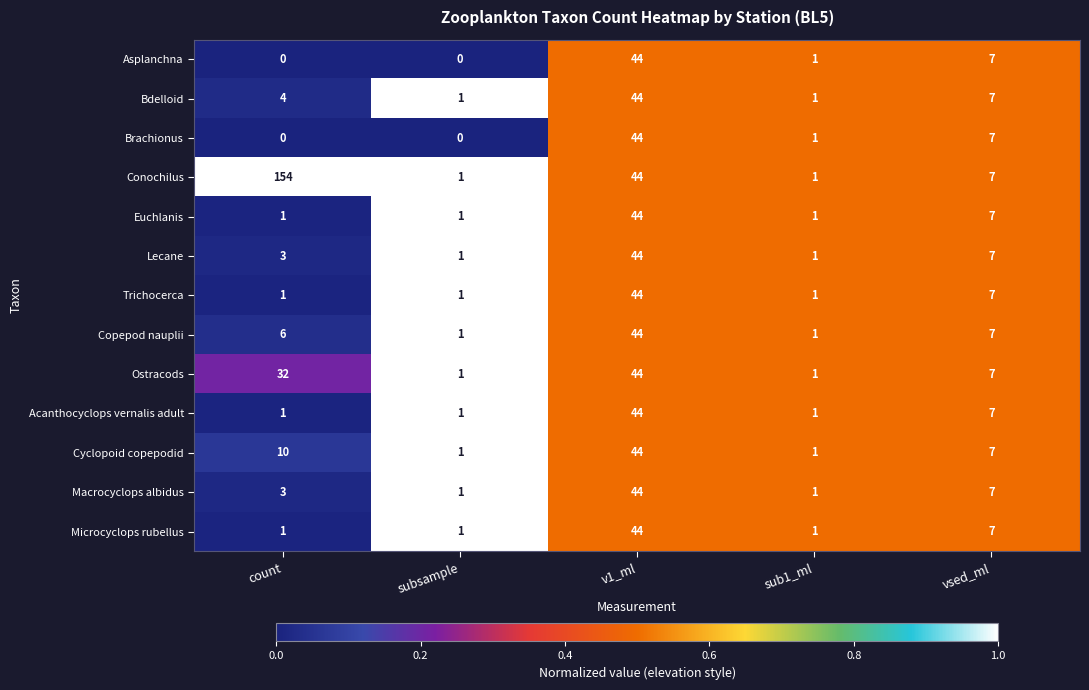

What is the difference between the Bdelloid values at v1_ml and count?

40